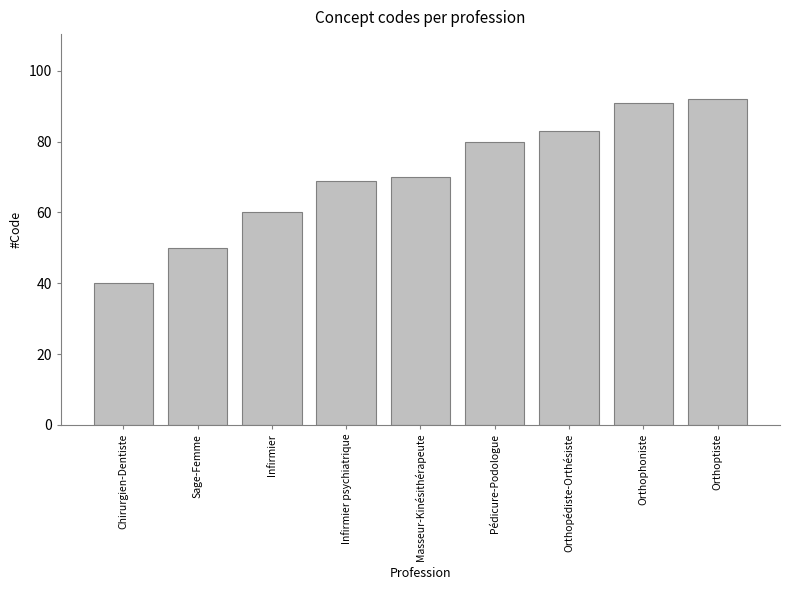

Reading left to right, list all the values displayed in this chart.

40	50	60	69	70	80	83	91	92